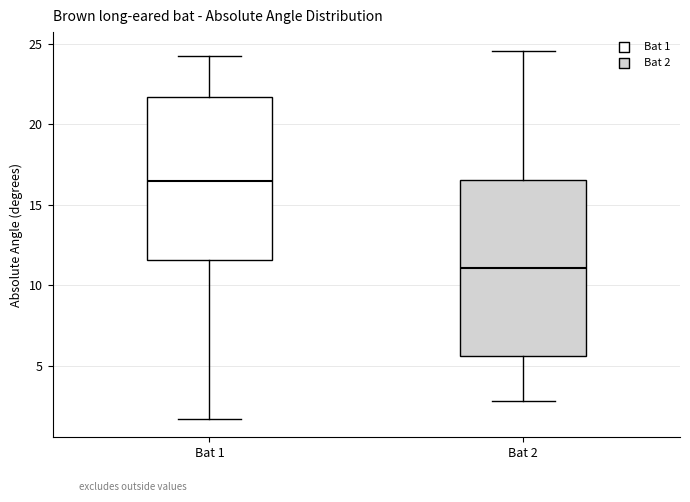

Where is the upper edge of the box for Bat 2 on the y-axis? The values are not printed on the chart, so give them approximately, as read against the axis.

16.5